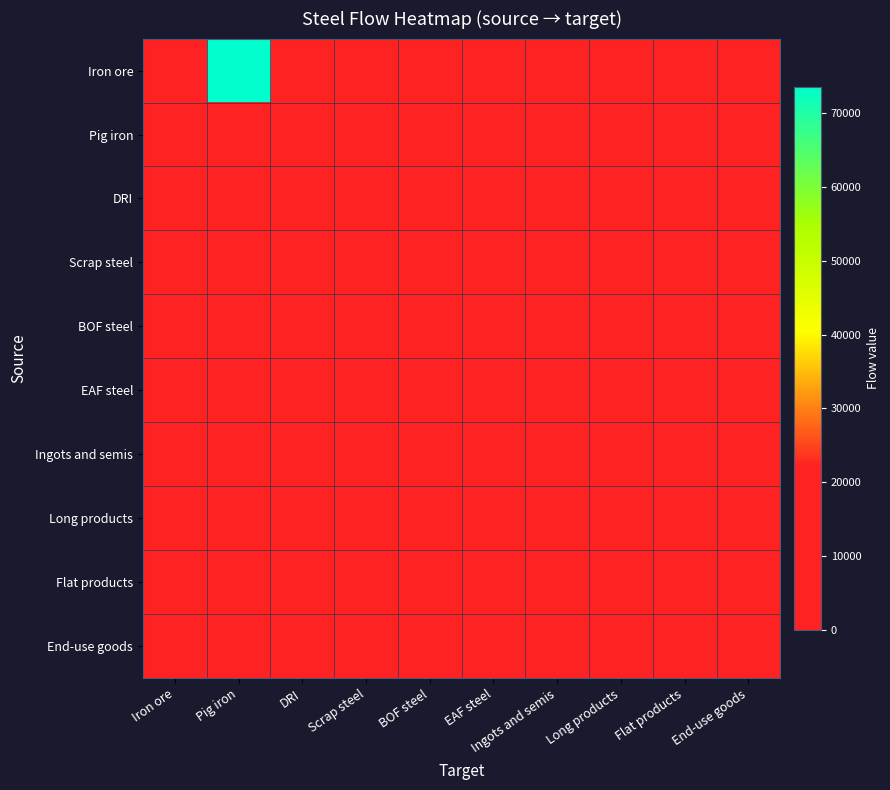

Which series has the widest spread of values?

Iron ore